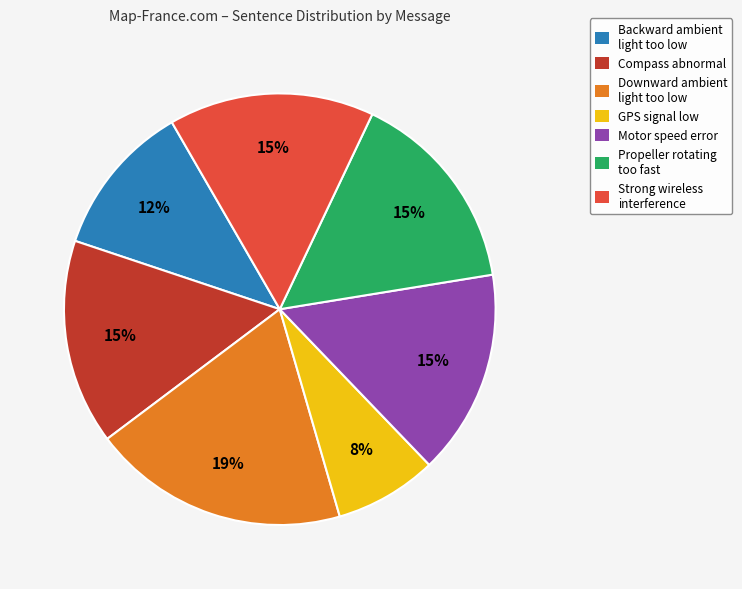

How many slices are in this pie chart?

7